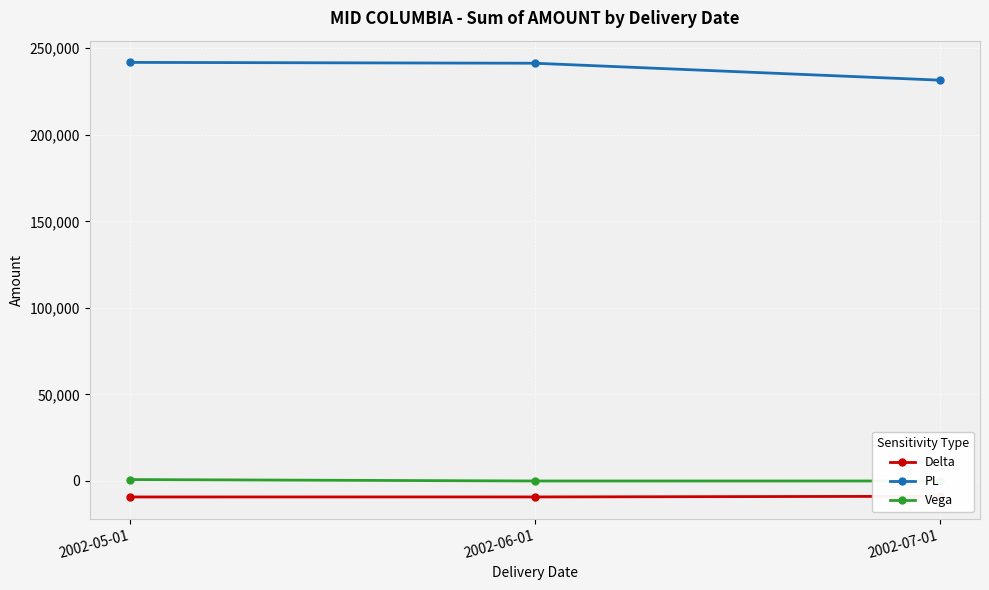

What is the minimum value for Delta?

-9232.5